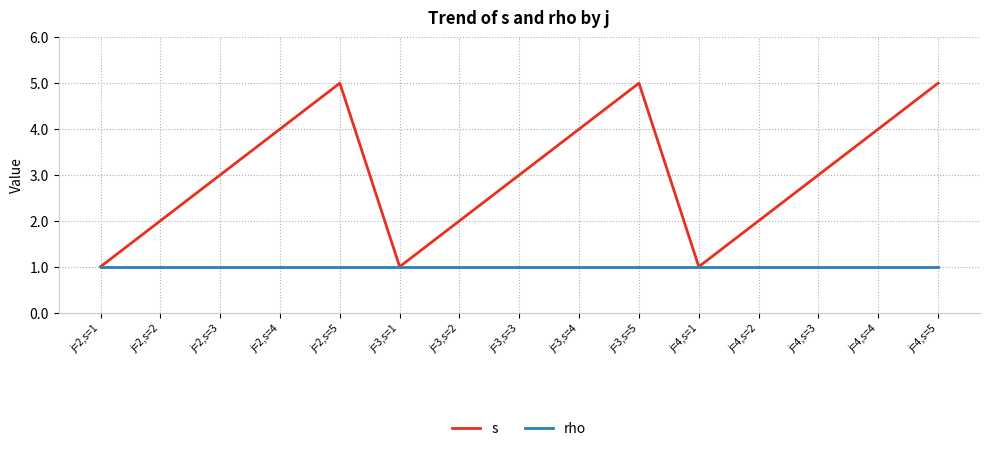

Is the value of rho at j=4,s=2 greater than the value of s at j=4,s=2?

No